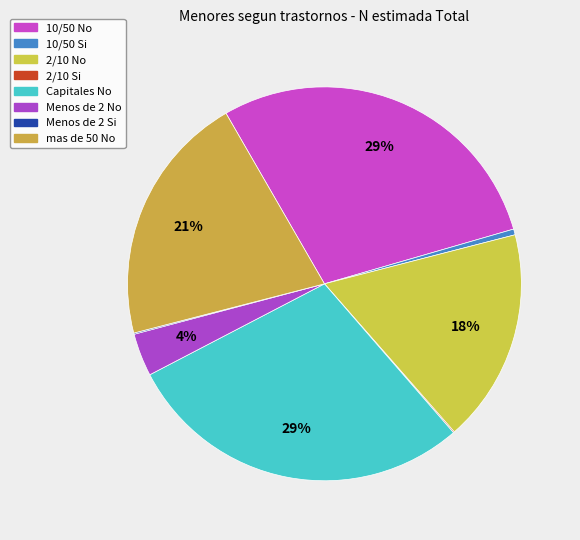

How many slices are in this pie chart?

8